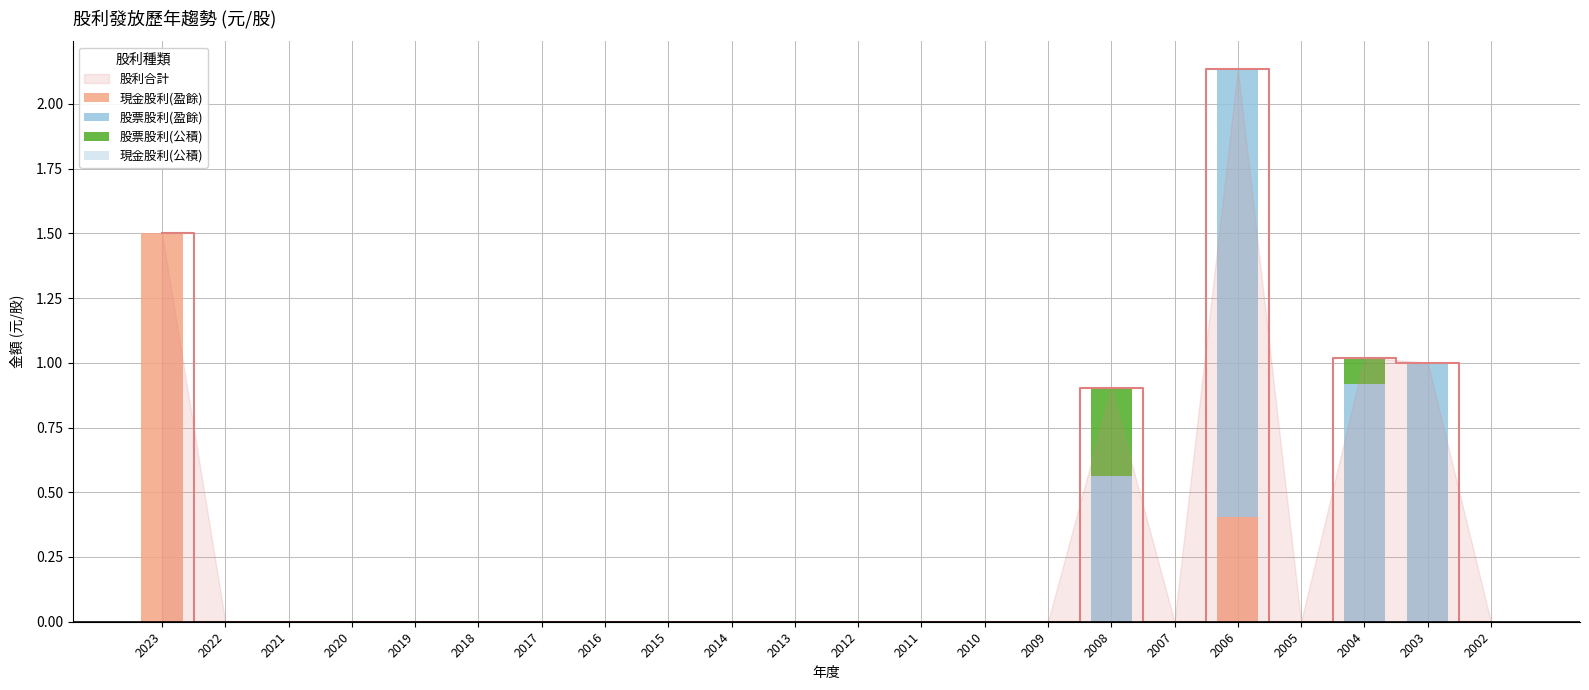

Reading left to right, list all the values displayed in this chart.

現金股利(盈餘): 1.5	0.0	0.0	0.0	0.0	0.0	0.0	0.0	0.0	0.0	0.0	0.0	0.0	0.0	0.0	0.0	0.0	0.4	0.0	0.0	0.0	0.0
股票股利(盈餘): 0.0	0.0	0.0	0.0	0.0	0.0	0.0	0.0	0.0	0.0	0.0	0.0	0.0	0.0	0.0	0.6	0.0	1.7	0.0	0.9	1.0	0.0
股票股利(公積): 0.0	0.0	0.0	0.0	0.0	0.0	0.0	0.0	0.0	0.0	0.0	0.0	0.0	0.0	0.0	0.3	0.0	0.0	0.0	0.1	0.0	0.0
現金股利(公積): 0.0	0.0	0.0	0.0	0.0	0.0	0.0	0.0	0.0	0.0	0.0	0.0	0.0	0.0	0.0	0.0	0.0	0.0	0.0	0.0	0.0	0.0